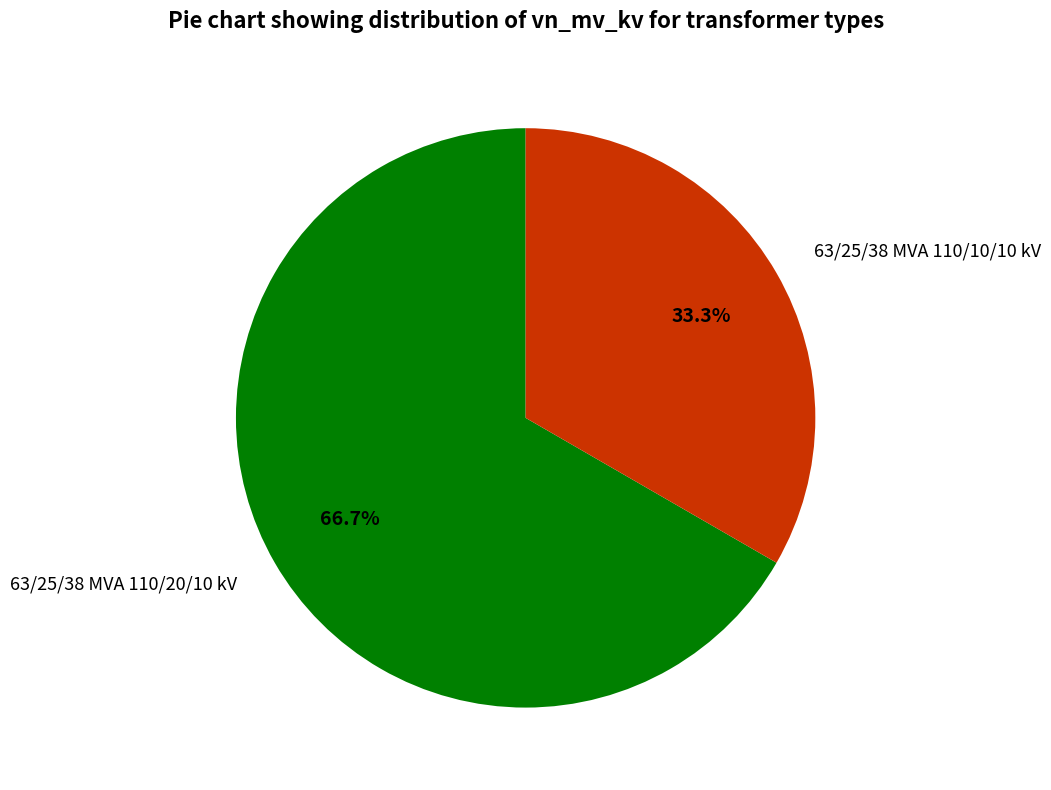

Is 63/25/38 MVA 110/10/10 kV the majority of the pie?

No